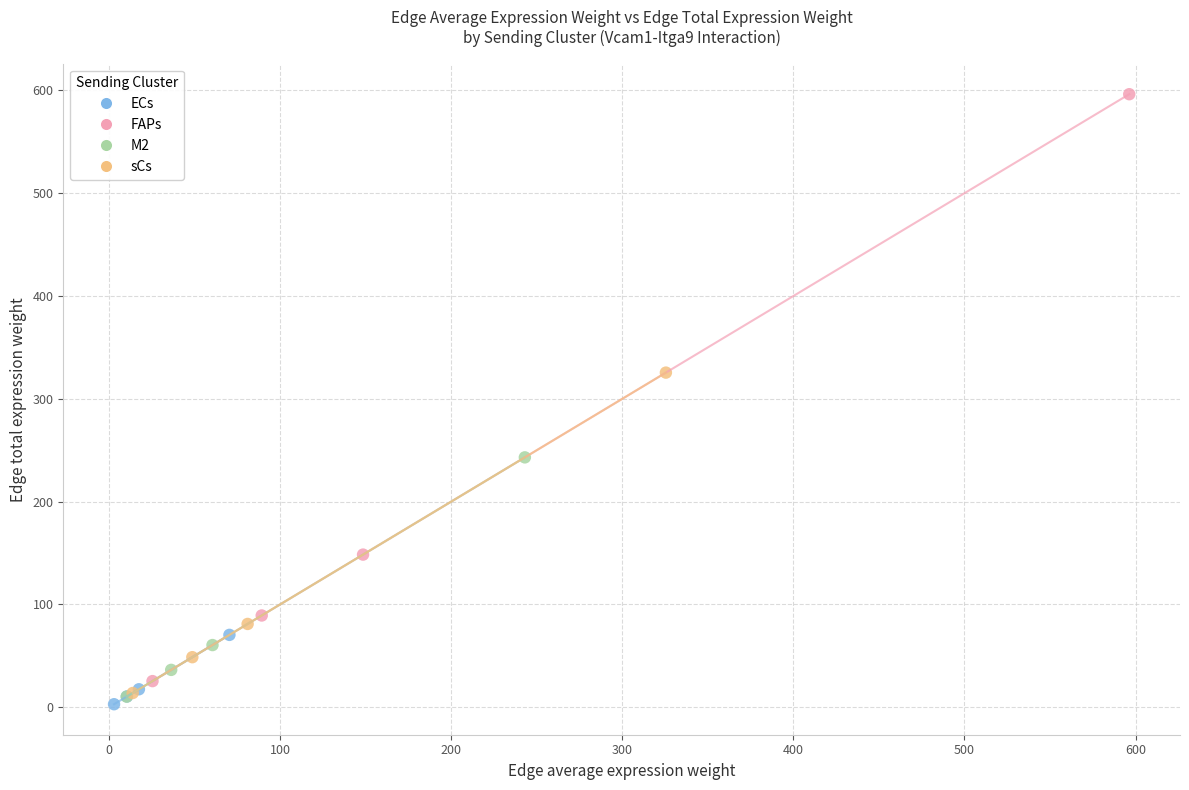

What are all the series names shown in the legend?

ECs, FAPs, M2, sCs